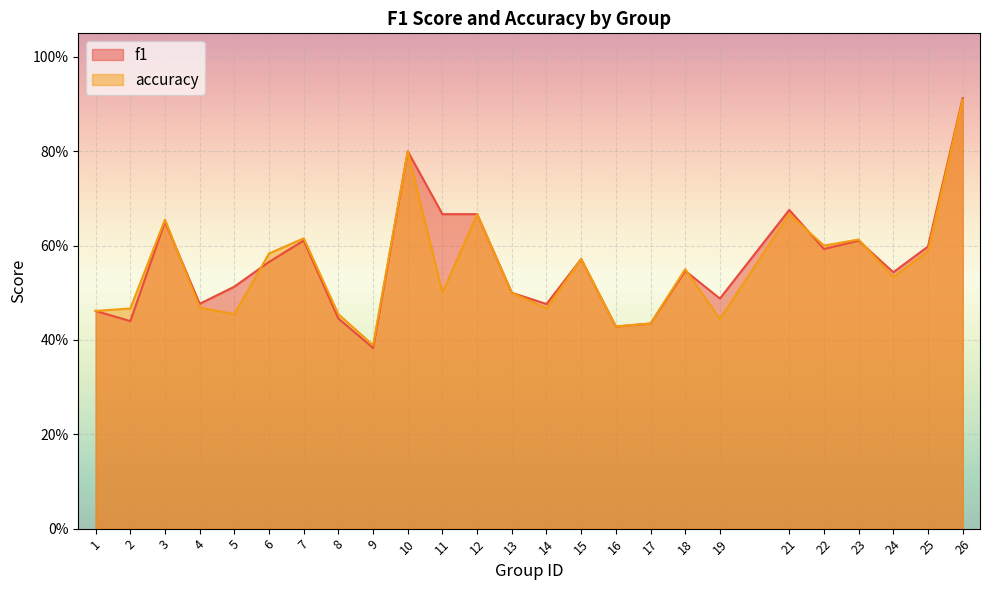

Reading left to right, transcribe all the data shown in this chart.

f1: 1=0.5	2=0.4	3=0.7	4=0.5	5=0.5	6=0.6	7=0.6	8=0.4	9=0.4	10=0.8	11=0.7	12=0.7	13=0.5	14=0.5	15=0.6	16=0.4	17=0.4	18=0.5	19=0.5	21=0.7	22=0.6	23=0.6	24=0.5	25=0.6	26=0.9
accuracy: 1=0.5	2=0.5	3=0.7	4=0.5	5=0.5	6=0.6	7=0.6	8=0.5	9=0.4	10=0.8	11=0.5	12=0.7	13=0.5	14=0.5	15=0.6	16=0.4	17=0.4	18=0.6	19=0.4	21=0.7	22=0.6	23=0.6	24=0.5	25=0.6	26=0.9